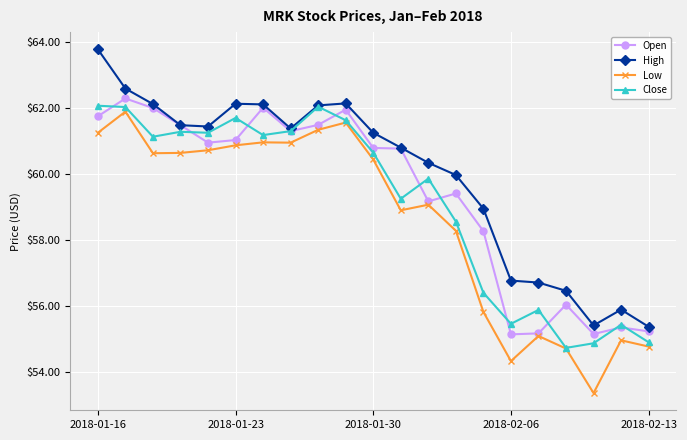

Which series has the largest total across all categories?

High